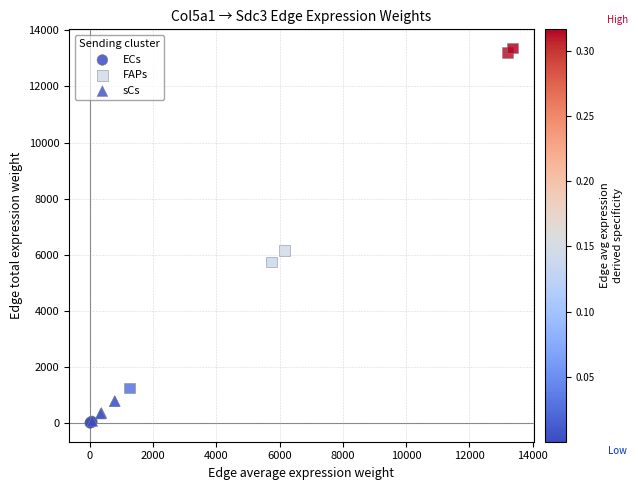

Which series has the largest Y range (max minus min)?

FAPs